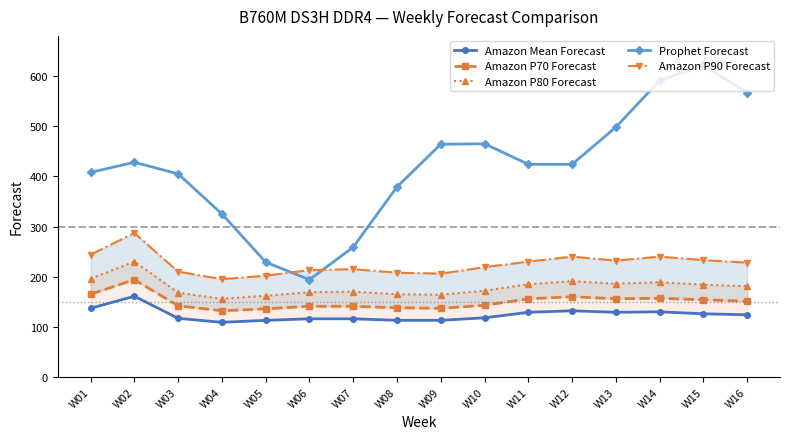

At which category does the chart reach its minimum across all series?

W04